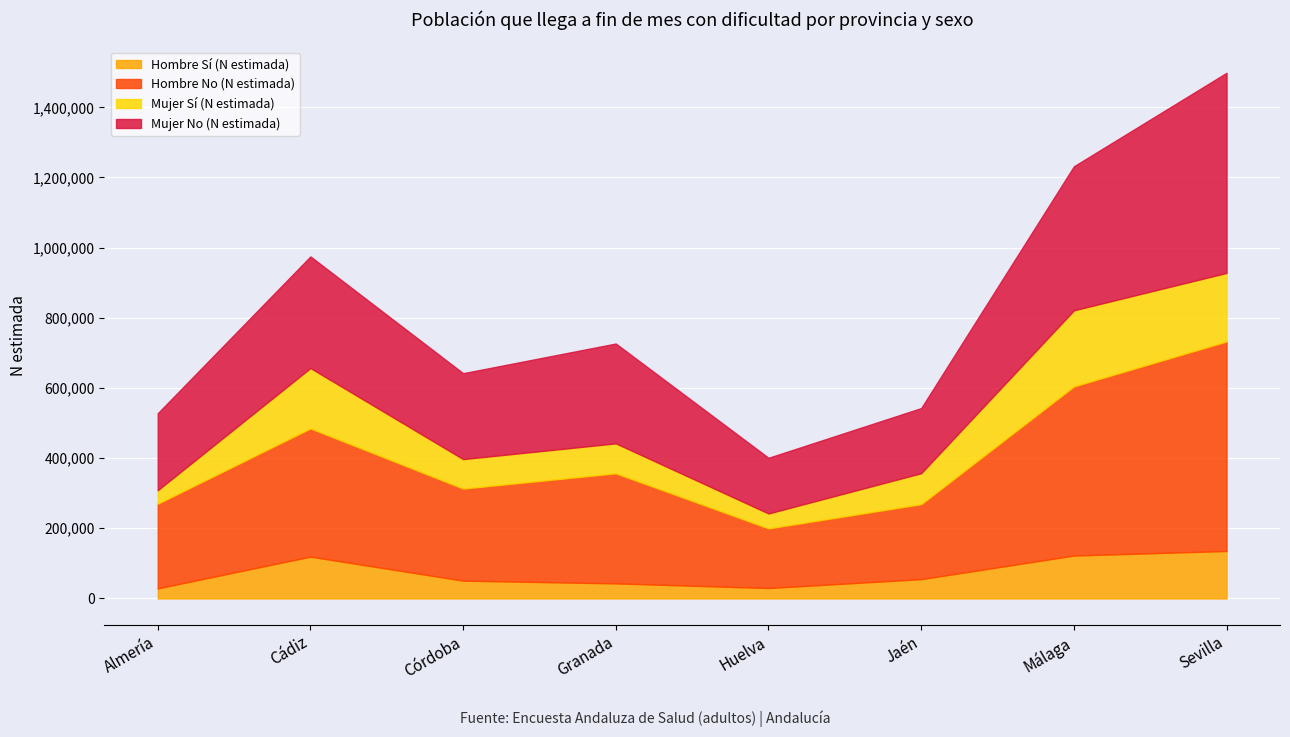

What is the difference between the highest and lowest values at Cádiz?

246249